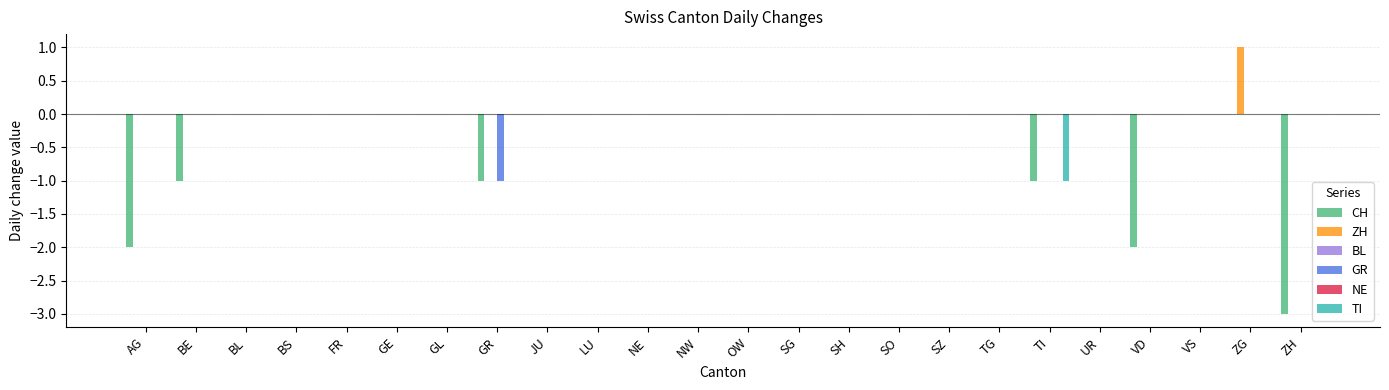

What is the label of the 20th bar from the left?

UR